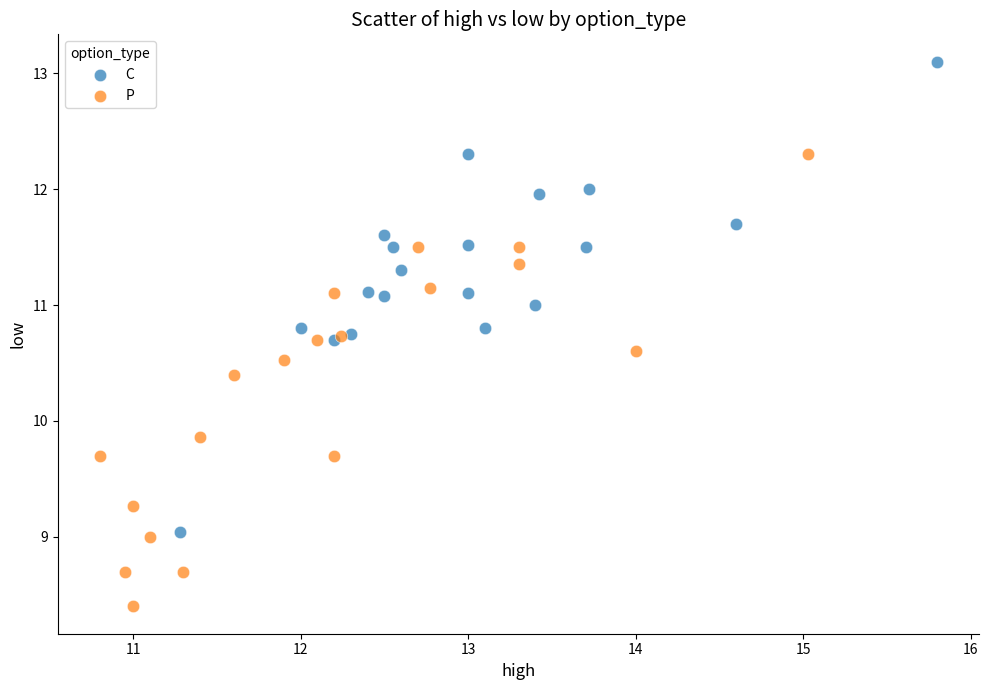

Which series reaches the minimum Y coordinate?

P